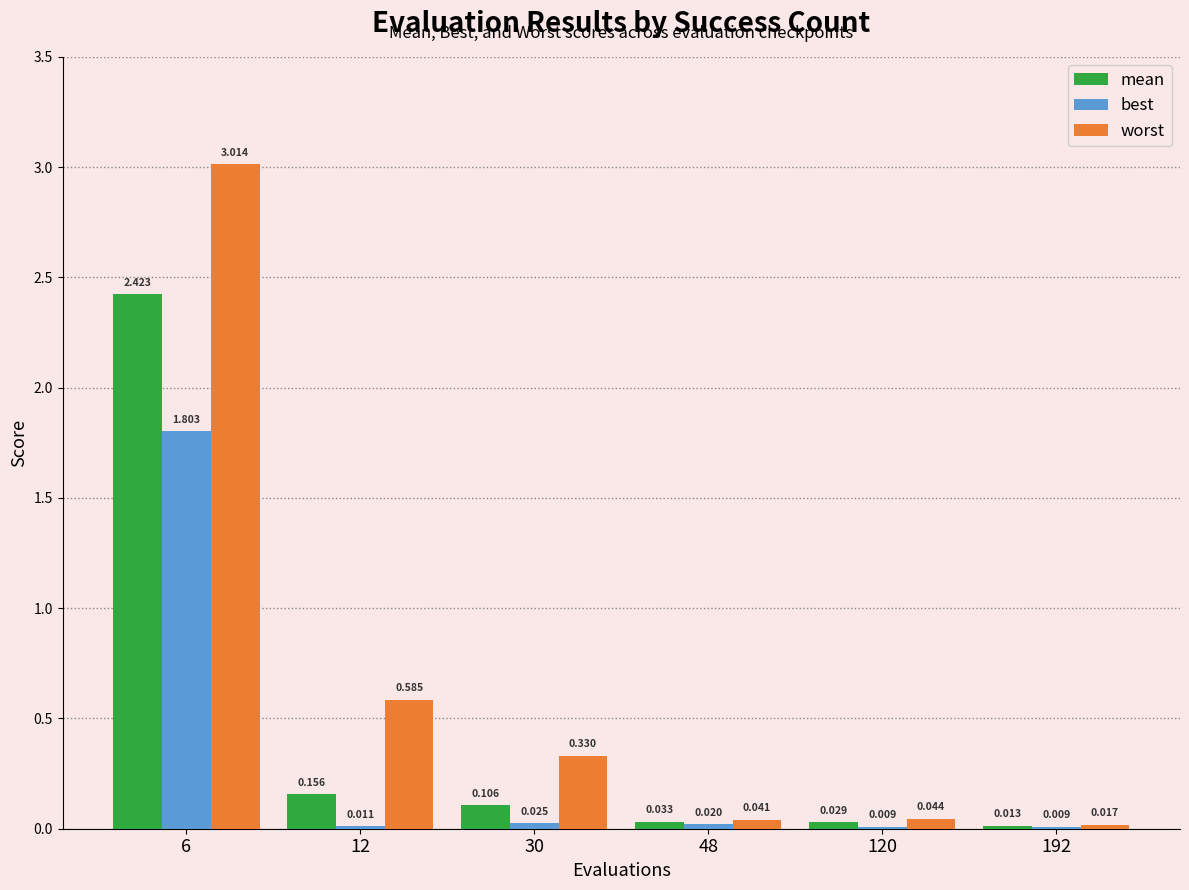

What are all the series names shown in the legend?

mean, best, worst